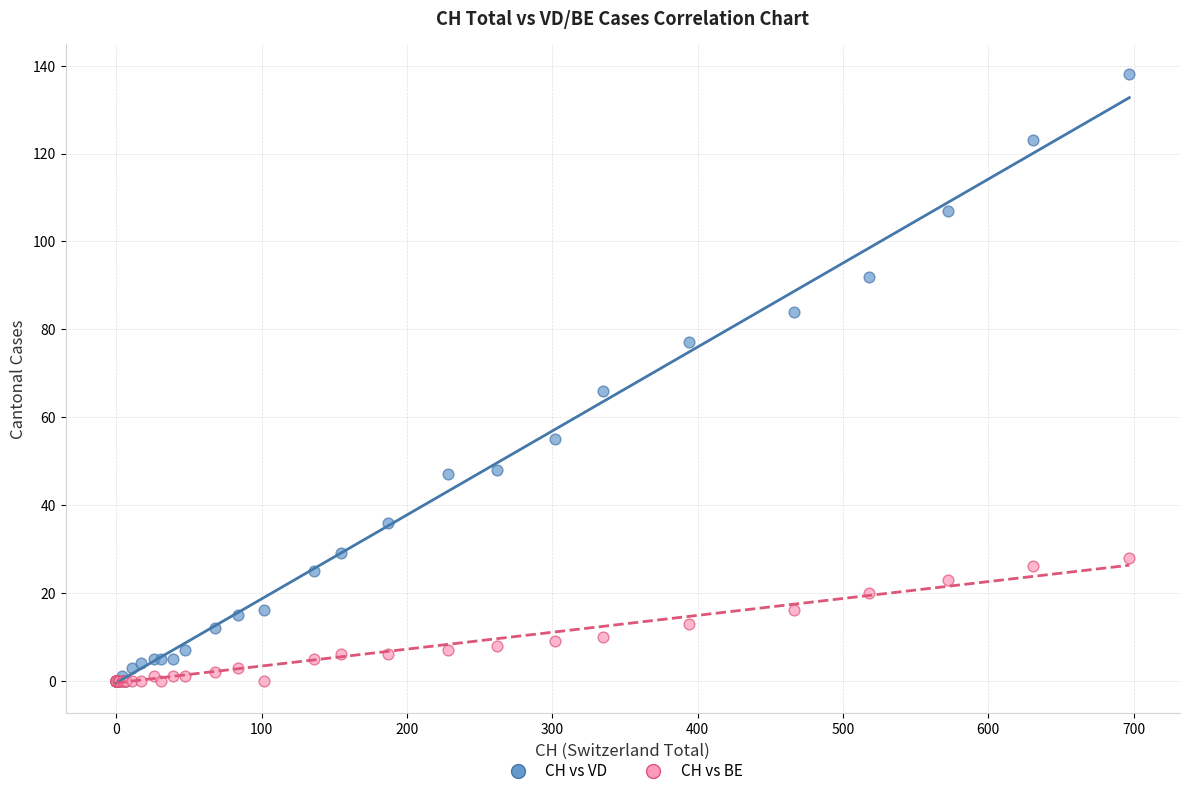

In the CH vs VD series, what Y value is closest to 69?

66